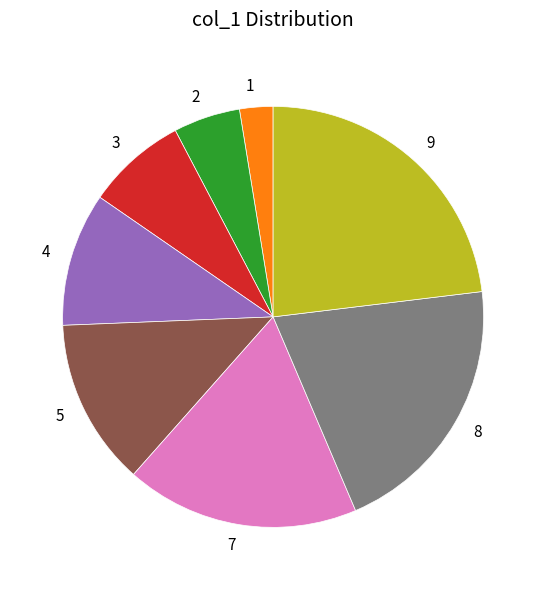

Does 8 represent more than half of the total?

No